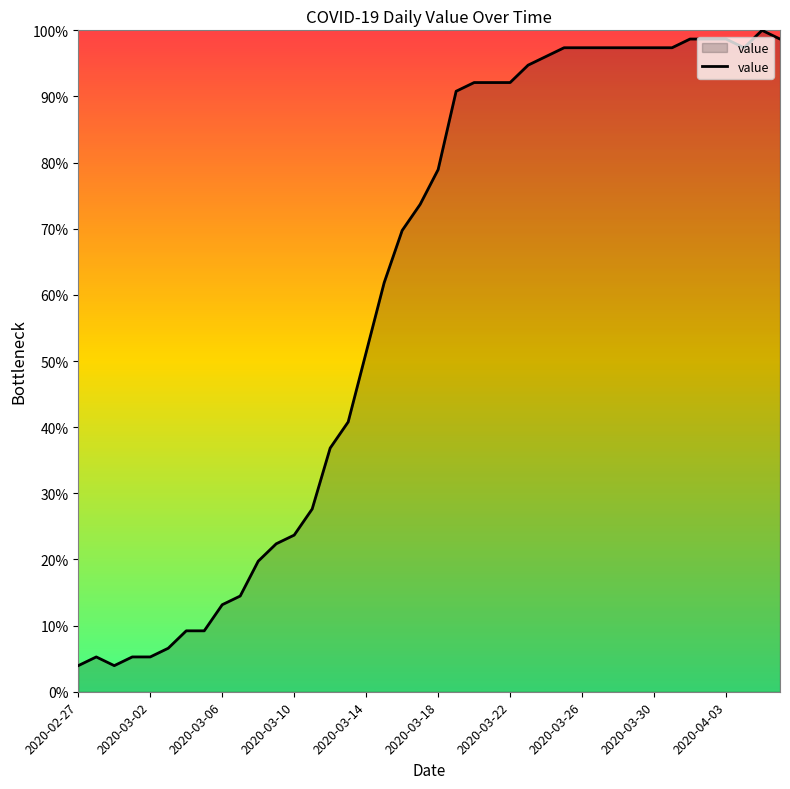

What is the difference between the maximum and minimum values?

96.1